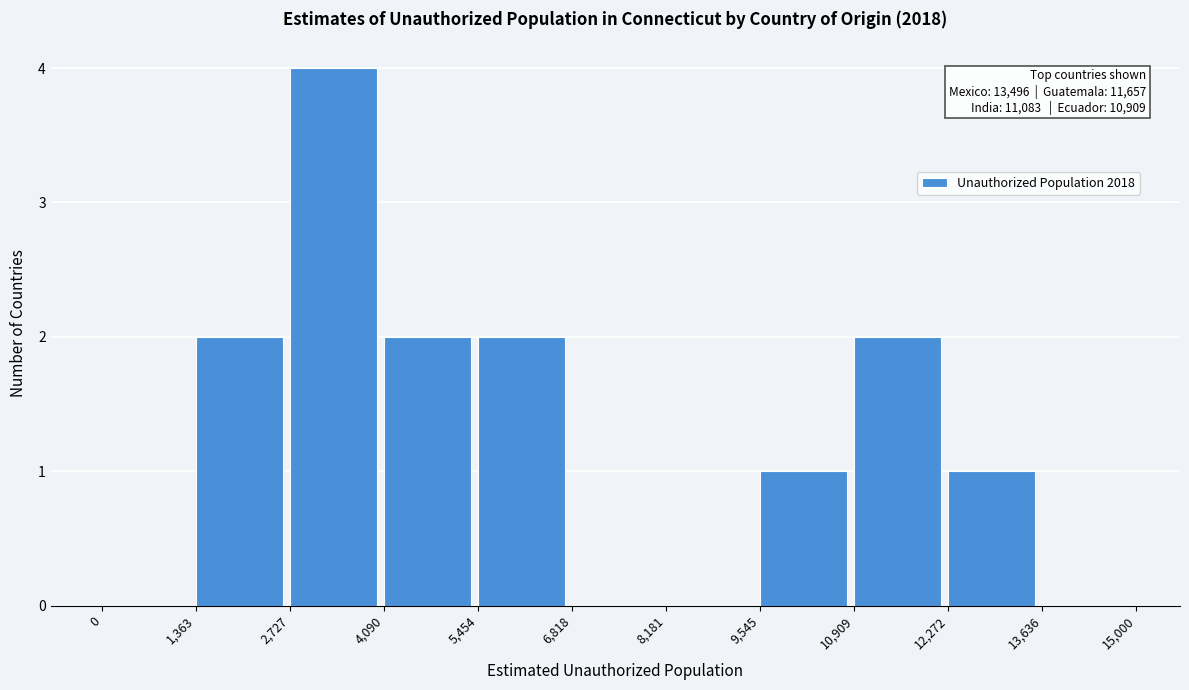

Which range on the x-axis has the tallest bar?

2,727 to 4,090